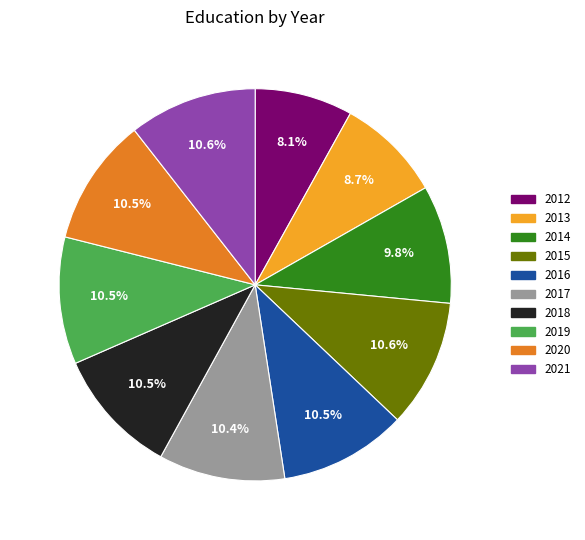

Is there any slice that represents more than half of the pie?

No